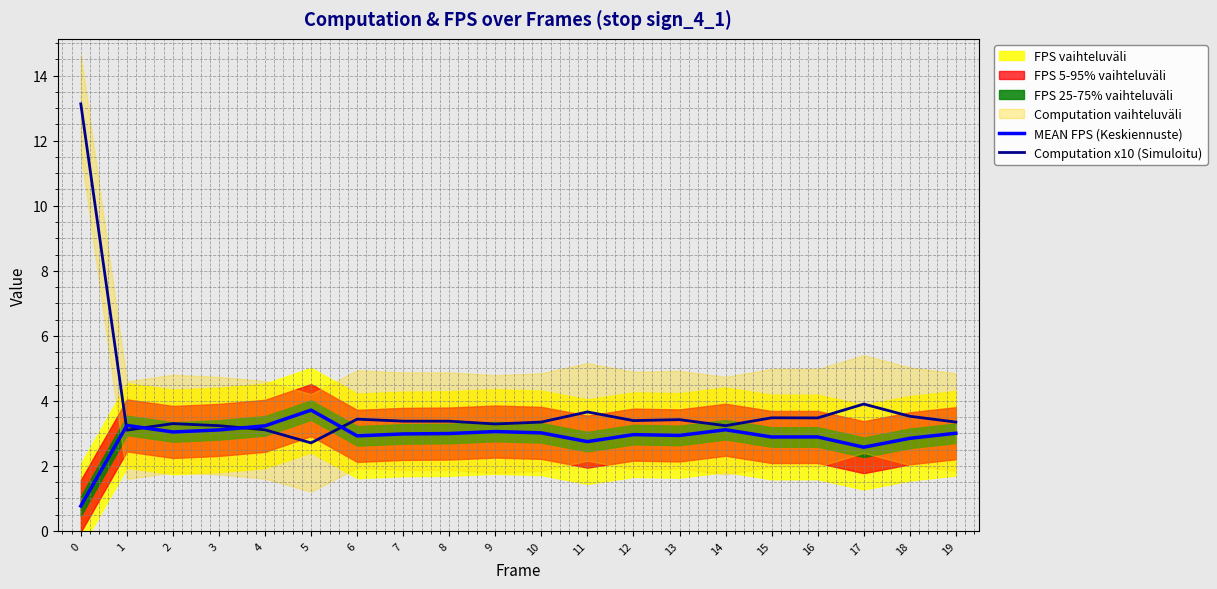

At which label is MEAN FPS (Keskiennuste) closest to 2?

17